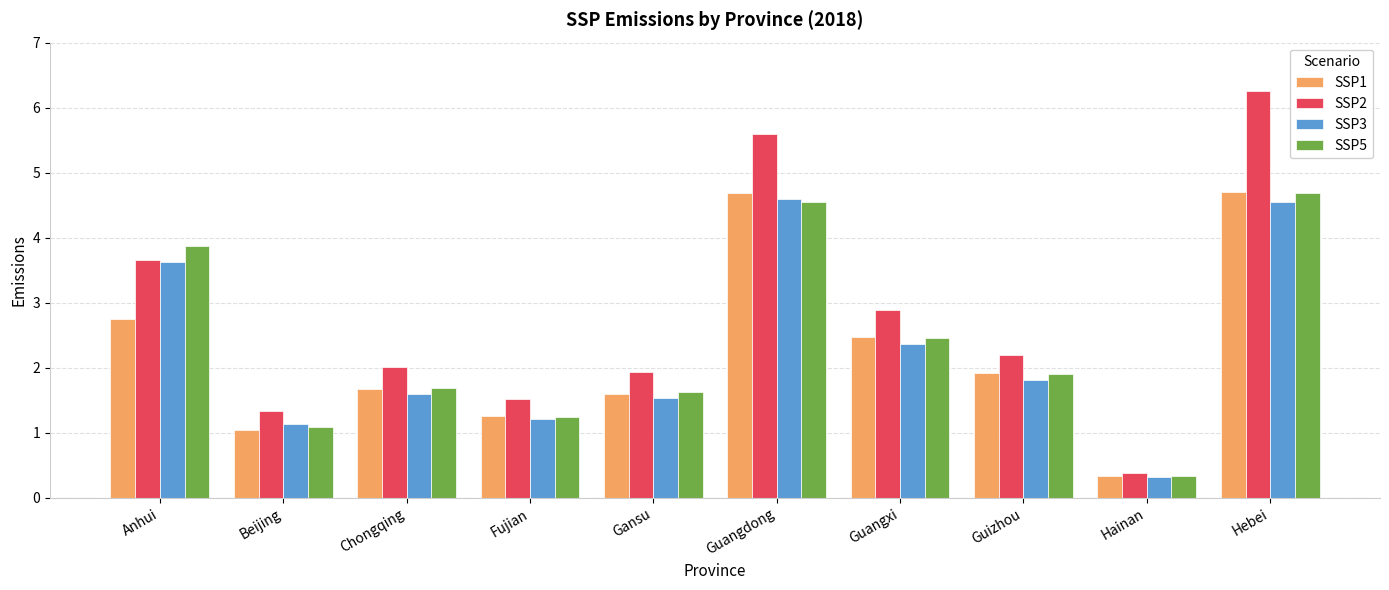

What is the label of the 2nd bar from the left?

Beijing